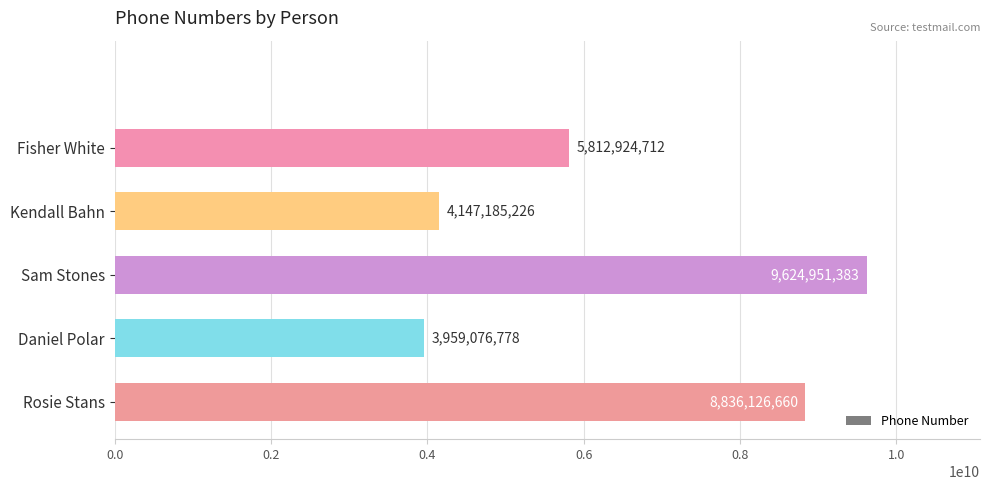

Count the number of data series in this chart.

1